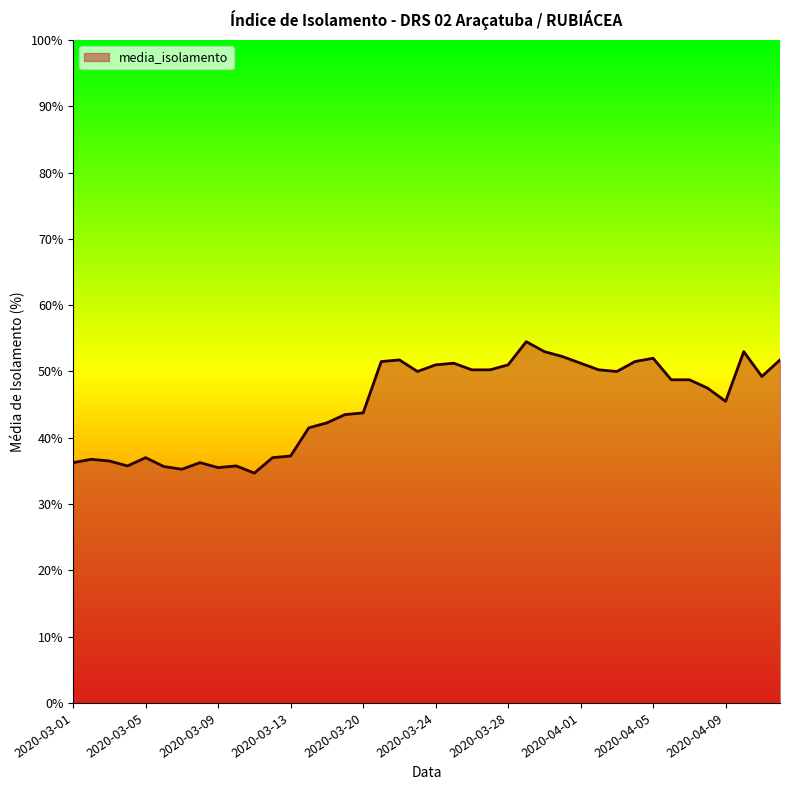

What is the smallest value displayed?

34.7